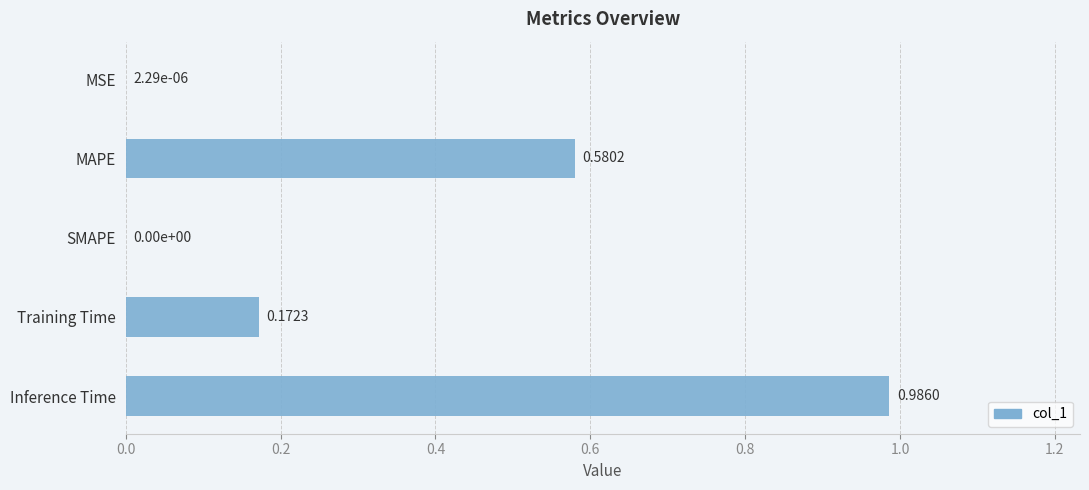

Which category has the highest value across all series?

Inference Time